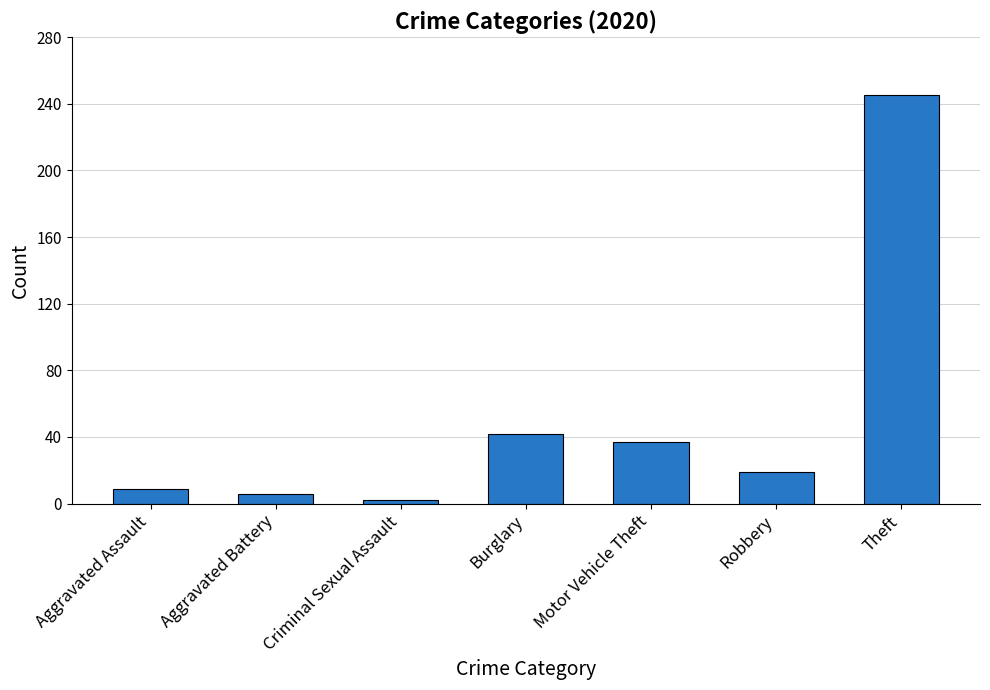

What is the label of the 2nd bar from the left?

Aggravated Battery